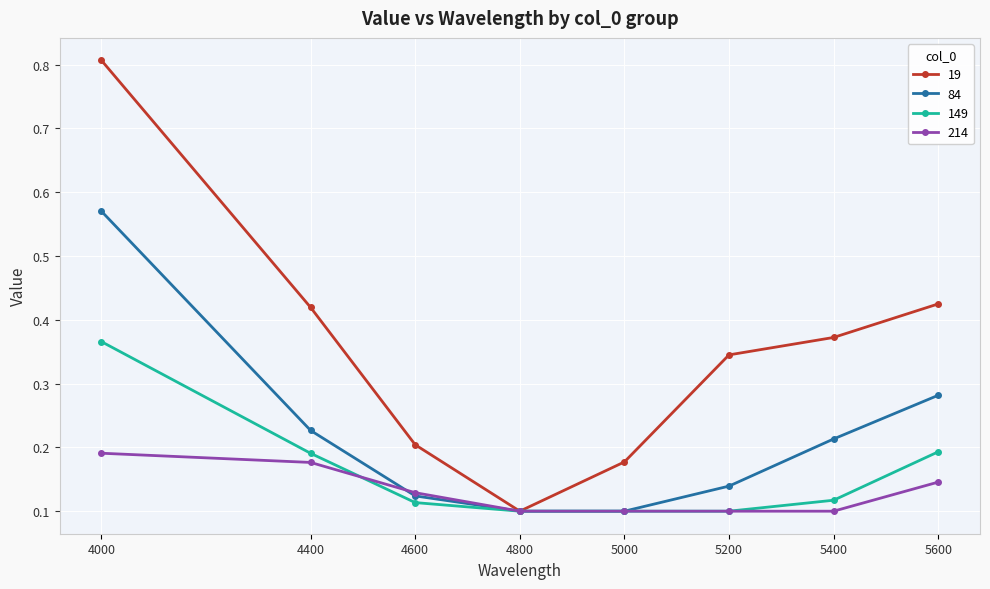

True or false: 214 has a value of 0.2 at 4000.

True